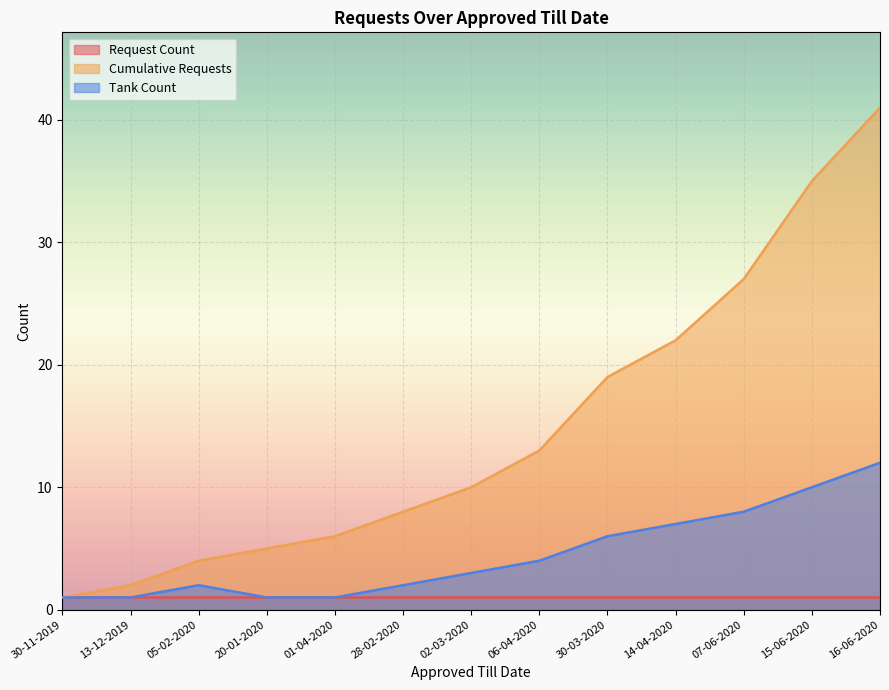

True or false: Tank Count has a value of 12 at 16-06-2020.

True